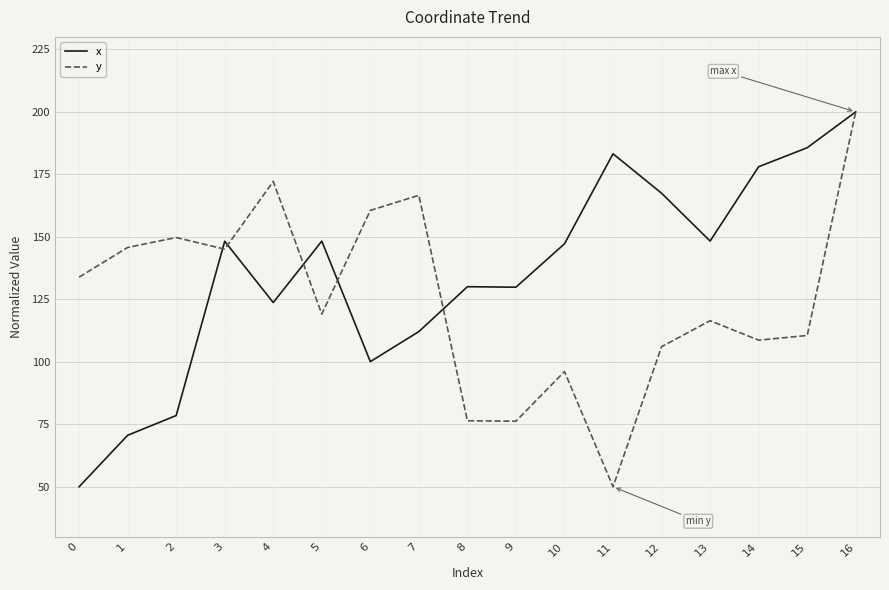

What is the difference between the x values at 8 and 16?

70.0